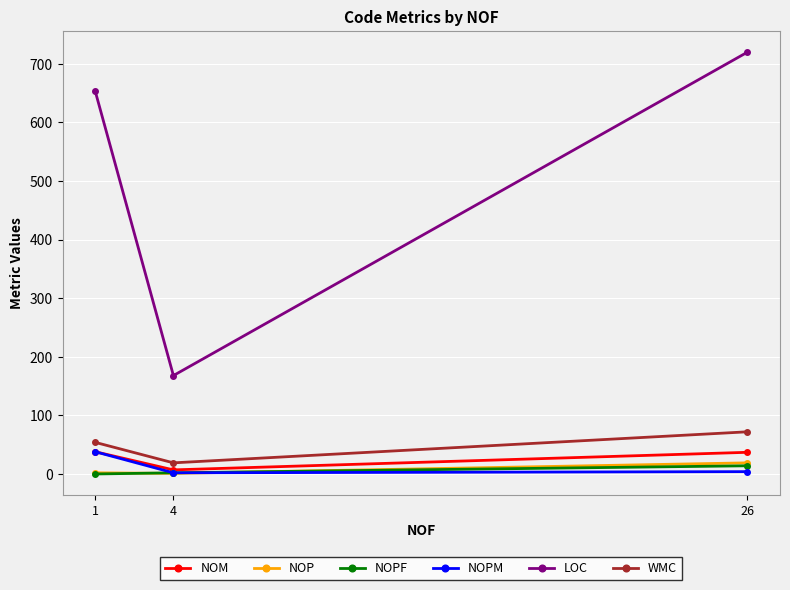

At 4, list the series in order from smallest to largest.

NOP, NOPF, NOPM, NOM, WMC, LOC